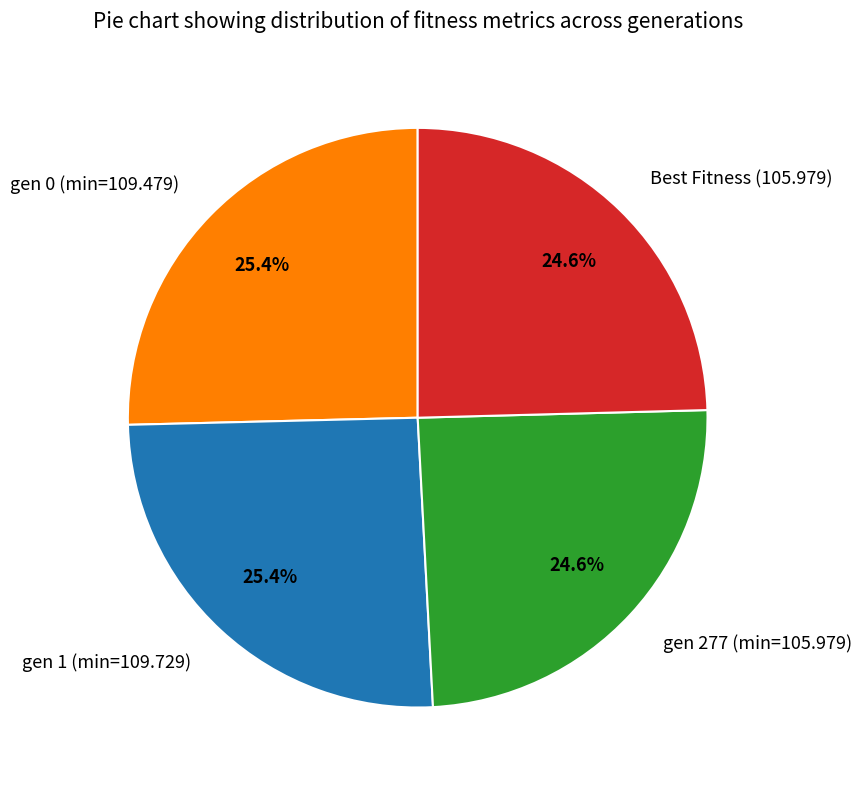

Combined, what portion of the pie is Best Fitness (105.979) and gen 1 (min=109.729)?

50.0%